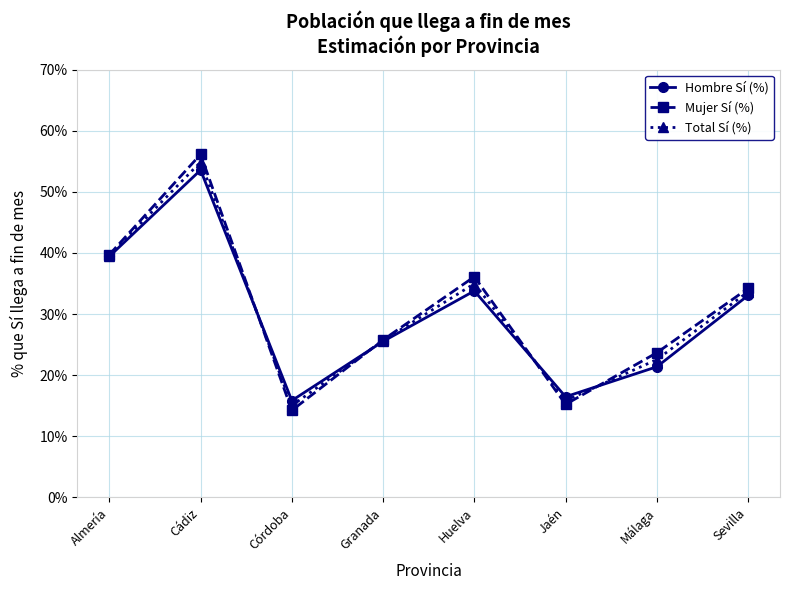

Where is the first local maximum for Hombre Sí (%)?

Cádiz